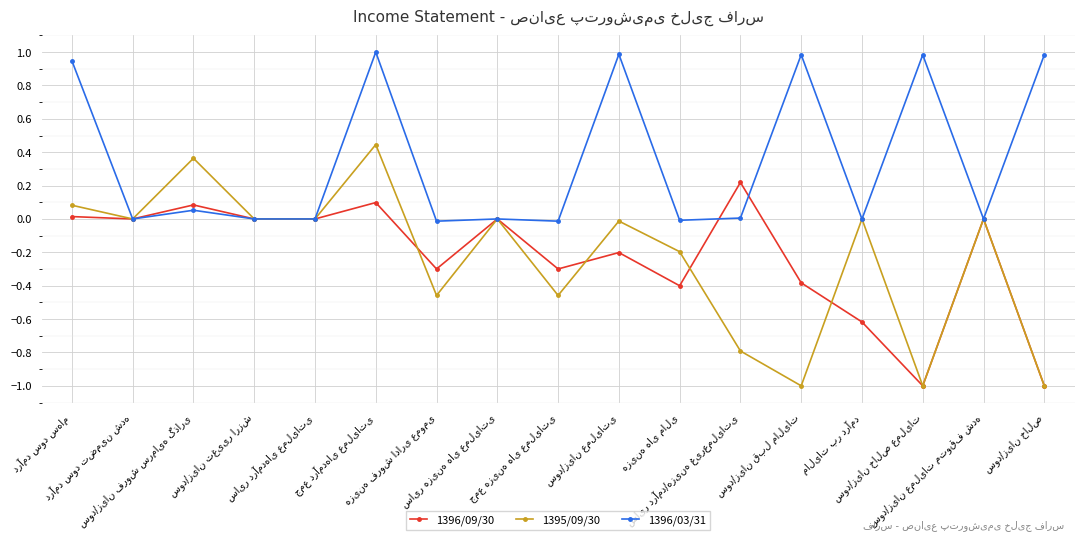

What is the sum of all 1396/09/30 values?

-3.8